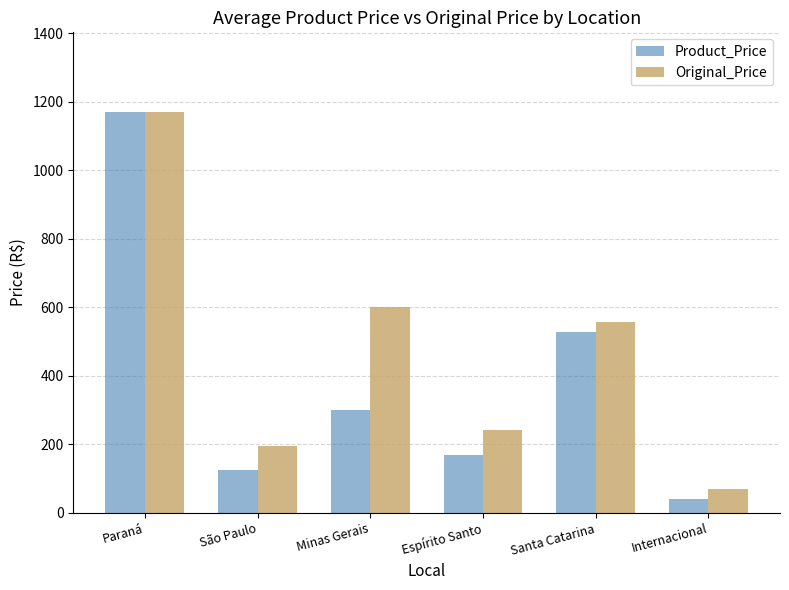

What is the difference between the maximum and second lowest values in the Product_Price series?

1043.7